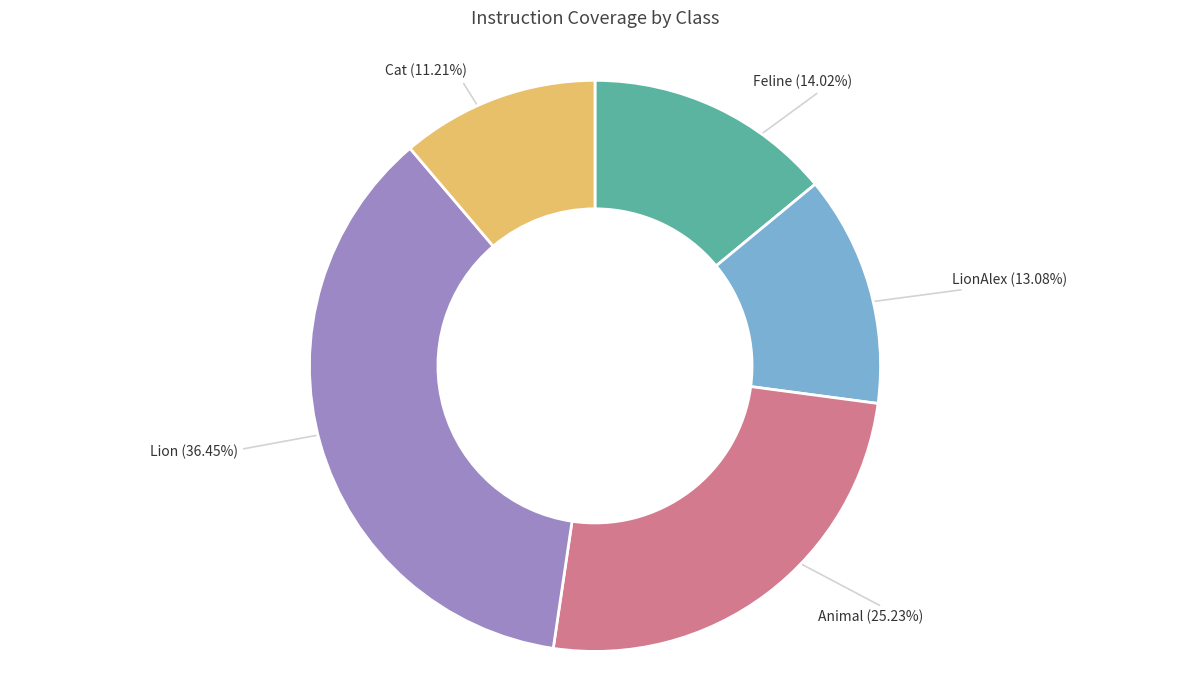

How many segments does this pie chart have?

5